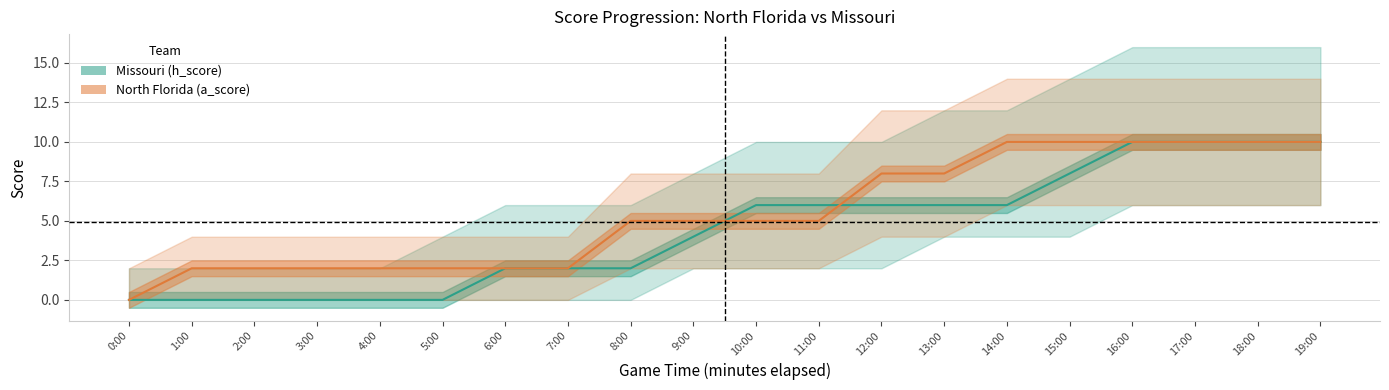

What is the sum of the Missouri_lower values at 2:00 and 19:00?

6